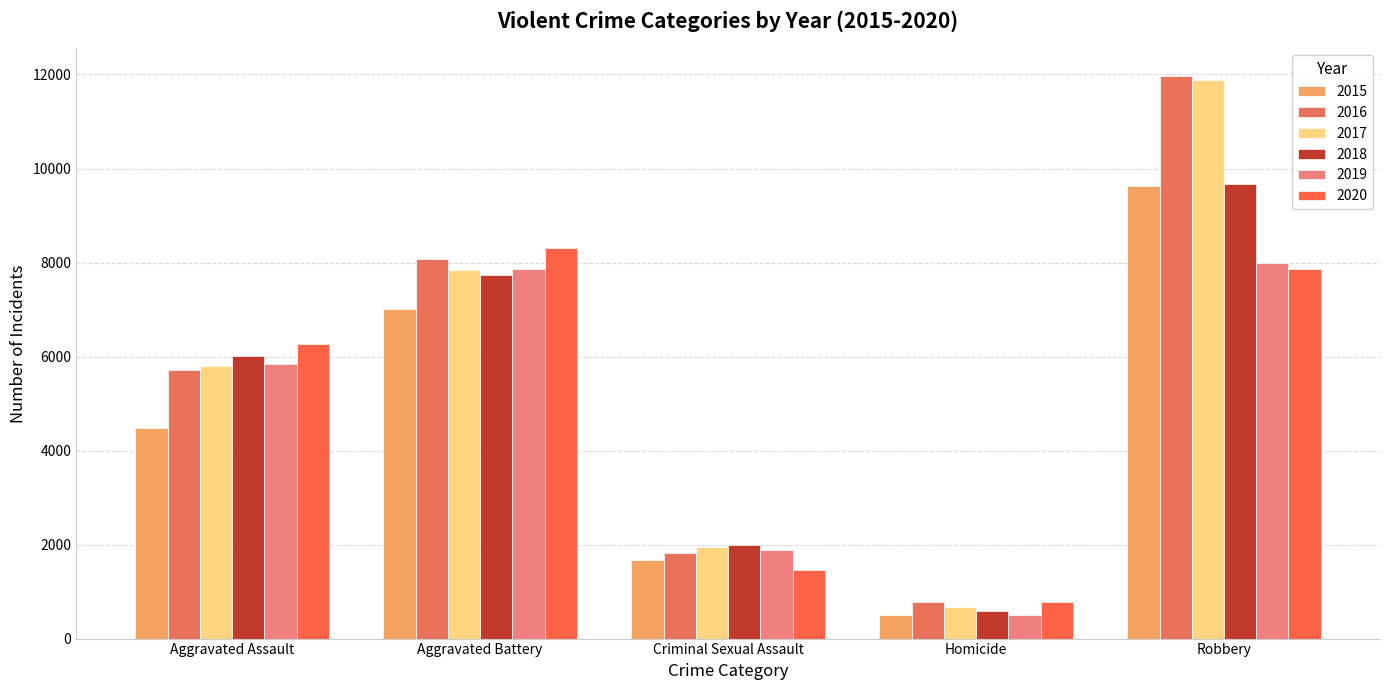

List the series in order of their peak value, highest first.

2016, 2017, 2018, 2015, 2020, 2019